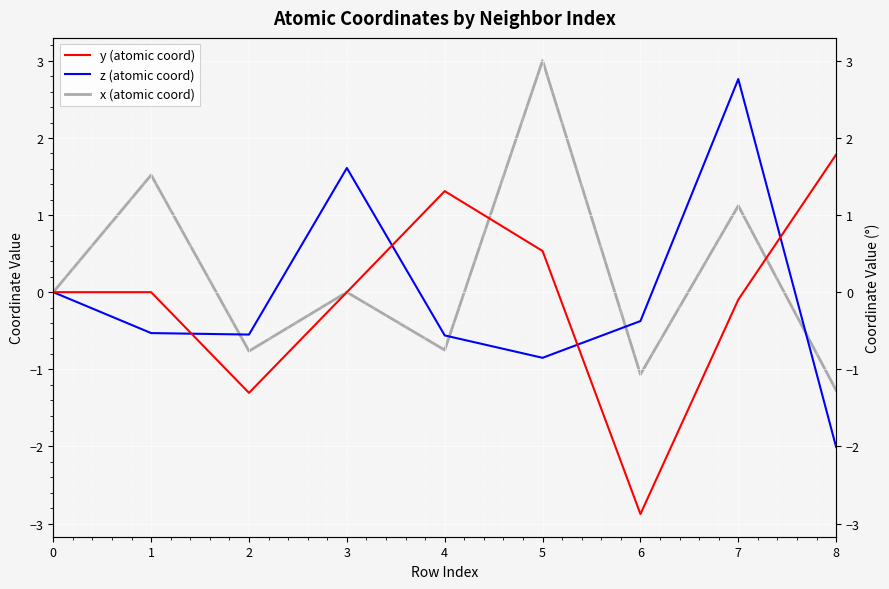

The value of z (atomic coord) at 0 is -2.0. True or false?

False